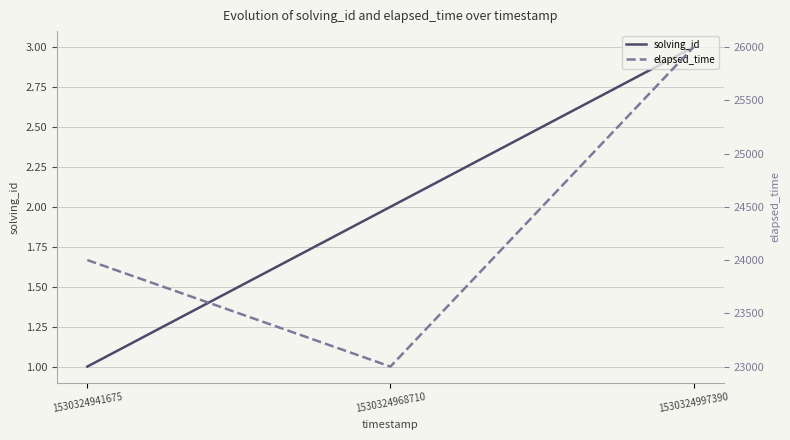

How many values in the elapsed_time series exceed 24000?

1